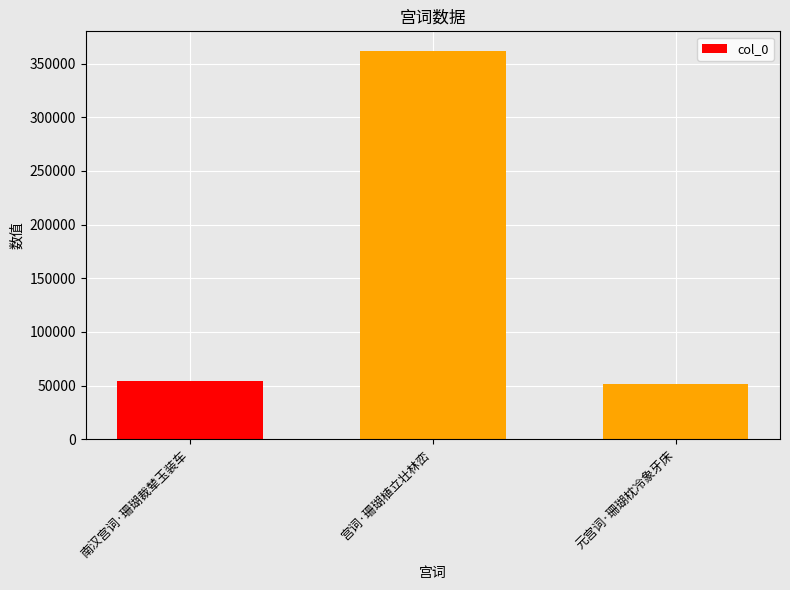

What is the difference between the values at 元宫词·珊瑚枕冷象牙床 and 宫词·珊瑚植立壮林峦?

310454